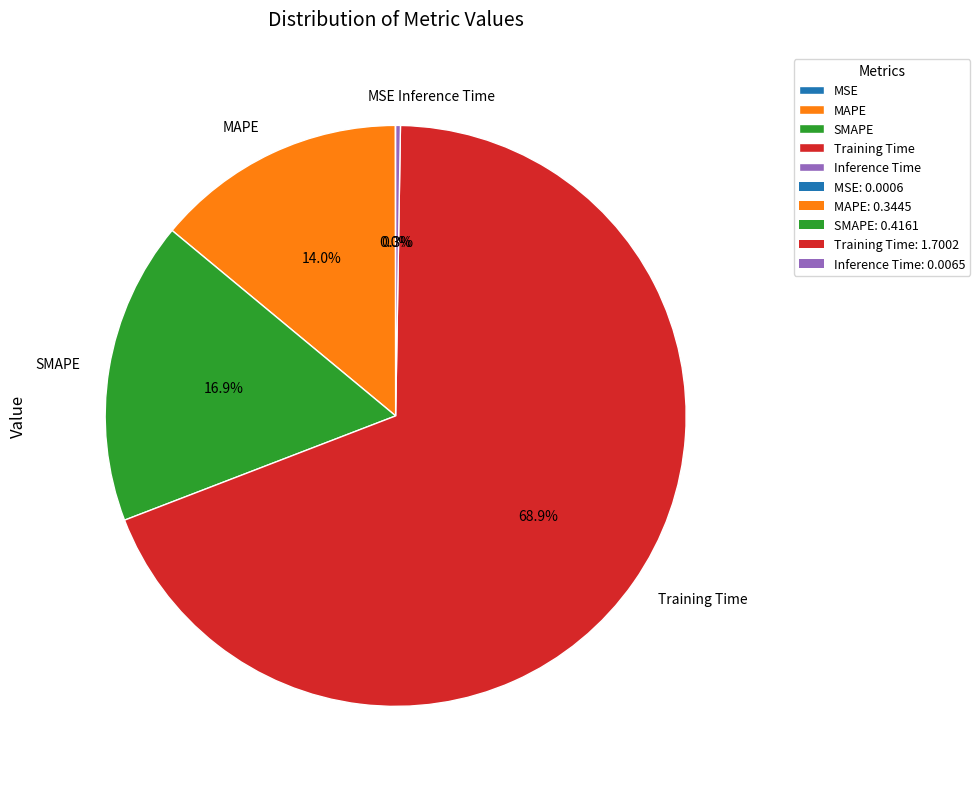

Is there a majority slice in this chart?

Yes